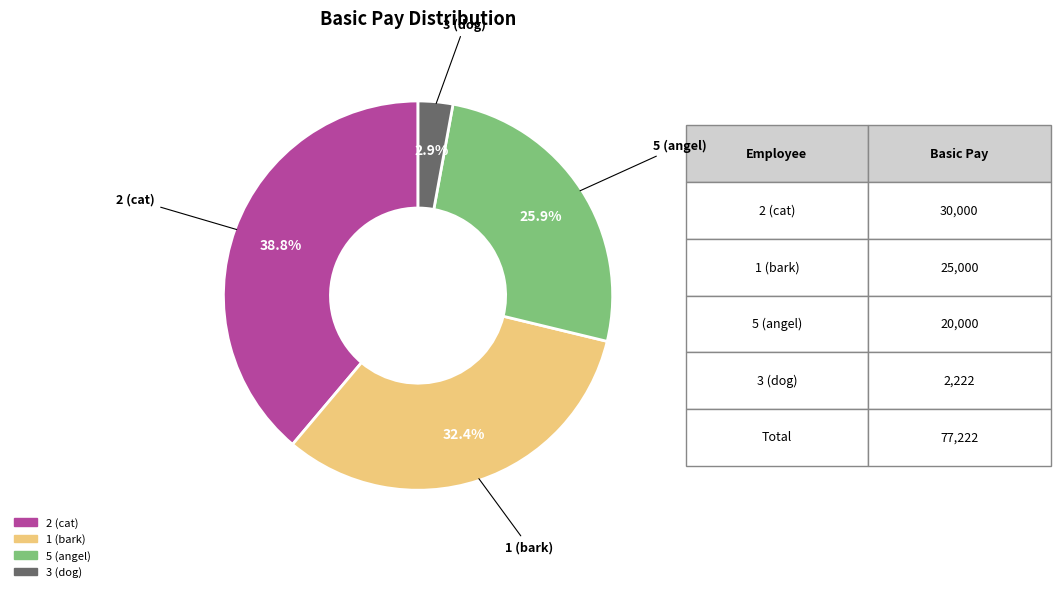

Does any single category account for the majority?

No